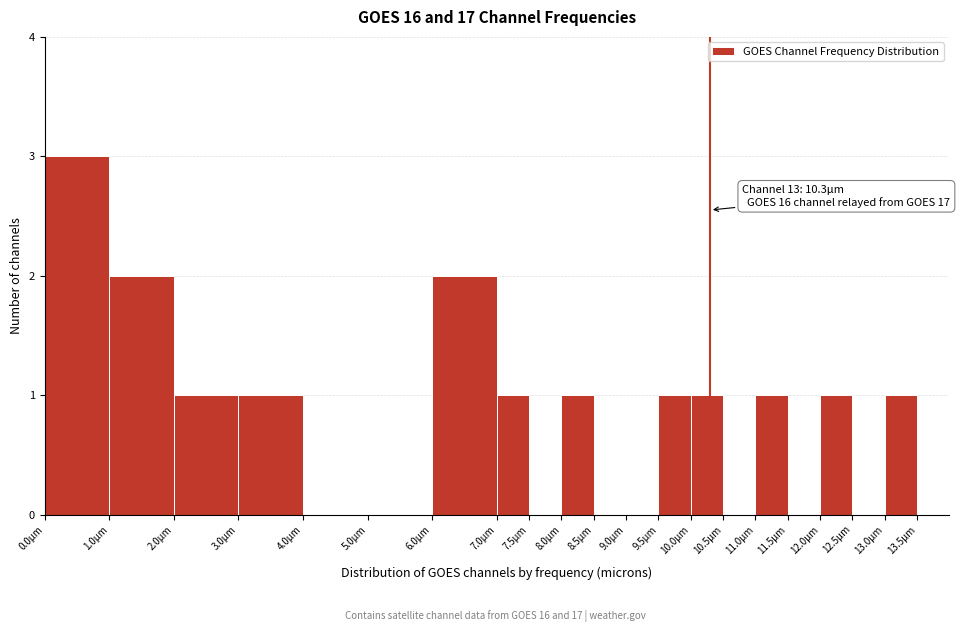

Over which range of the x-axis is the bar tallest?

0.0 to 1.0